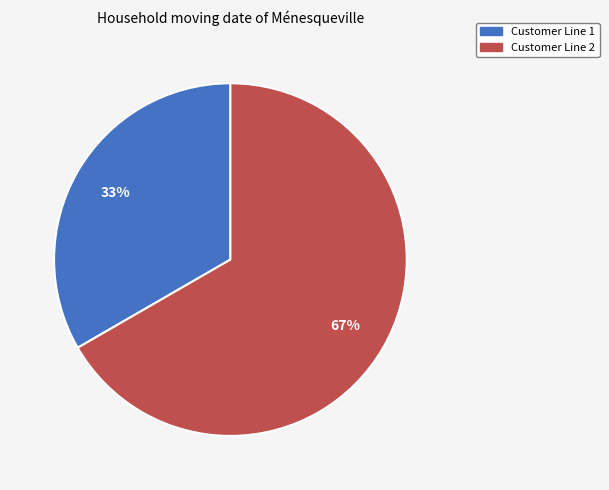

Is there any slice that represents more than half of the pie?

Yes